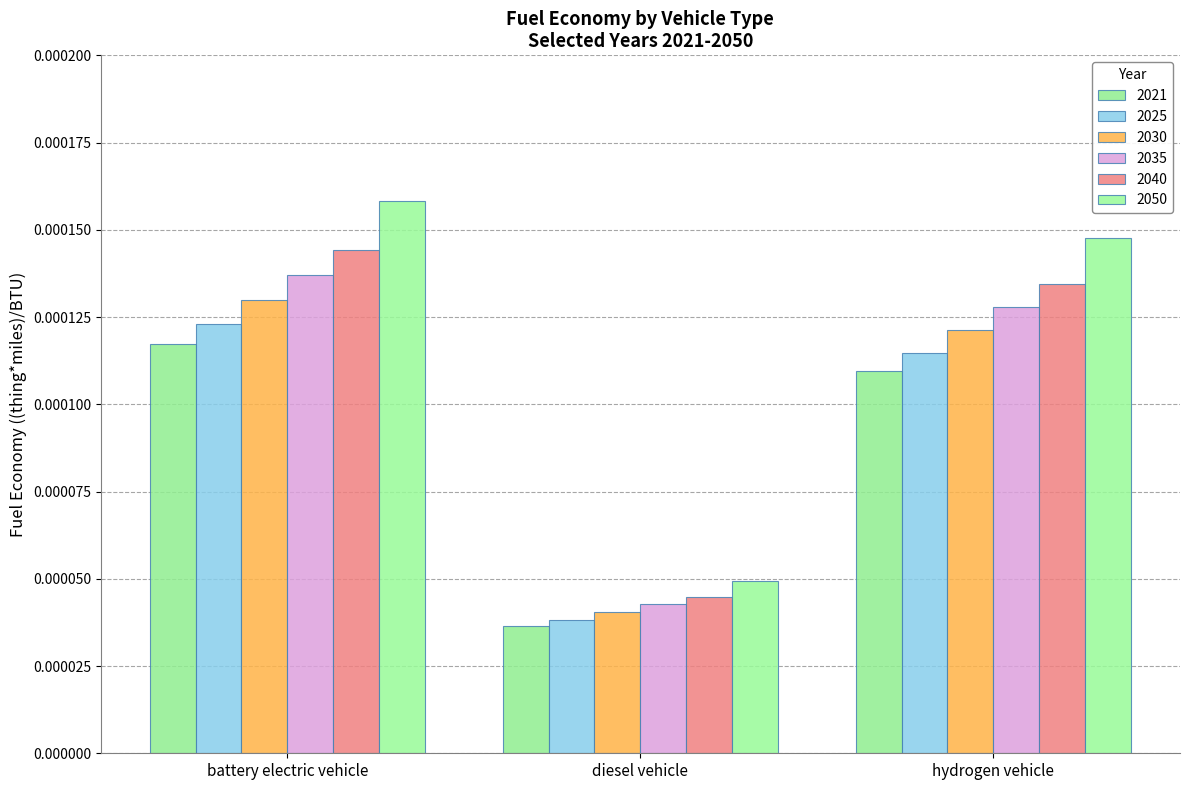

Which category has the highest value in the 2040 series?

battery electric vehicle